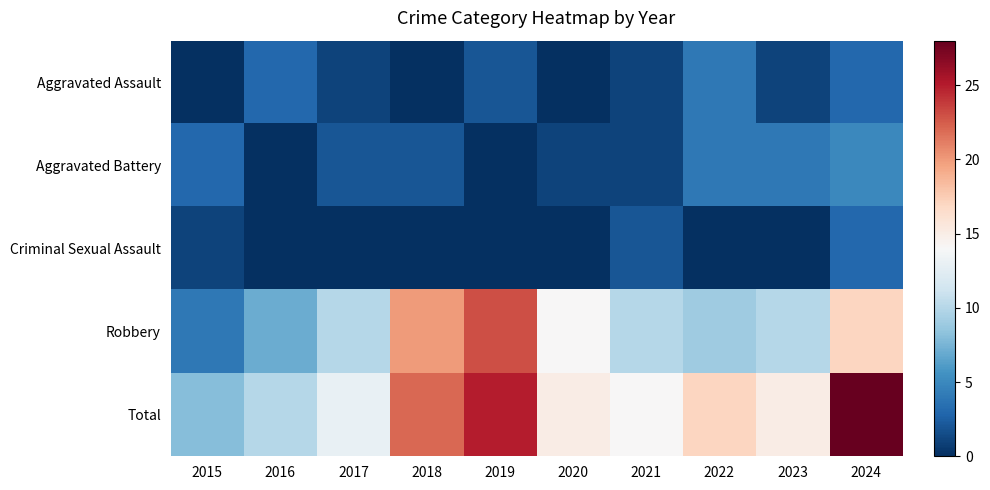

What is the total value across all series at 2016?

20